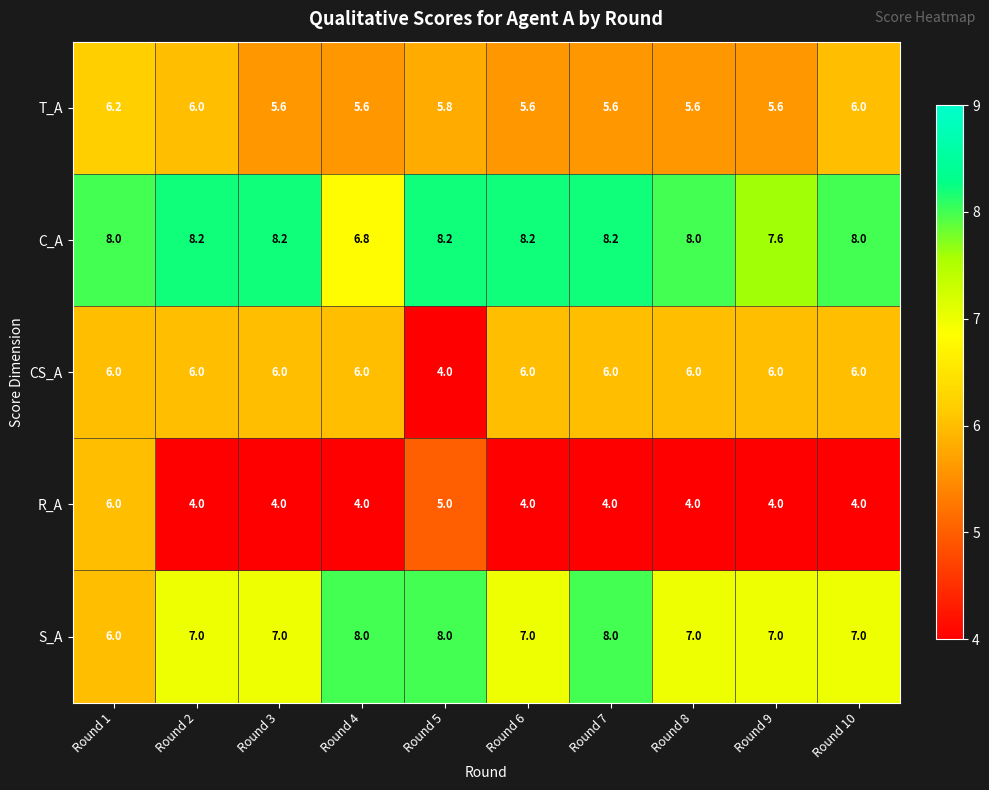

Read the CS_A value at Round 3.

6.0